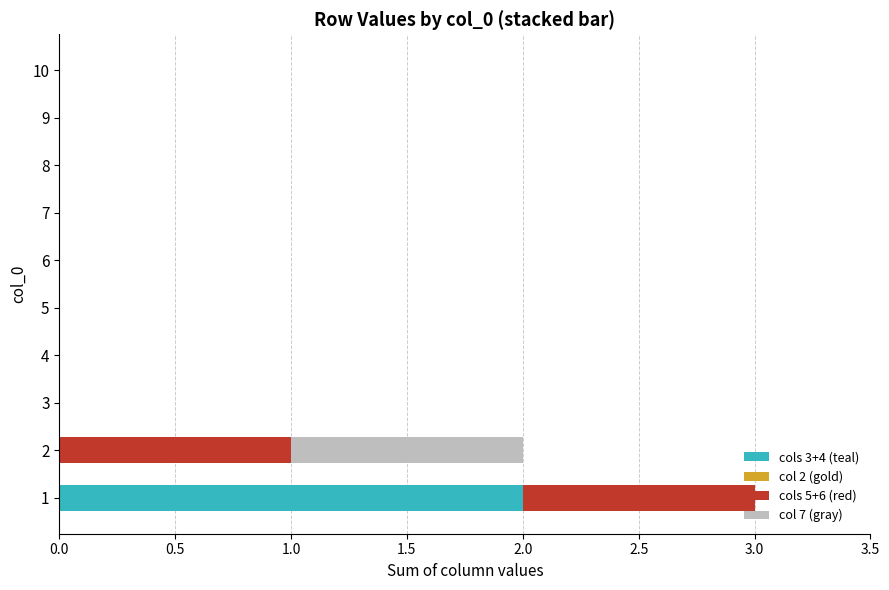

True or false: cols 3+4 (teal) has a value of 1 at 6.

False